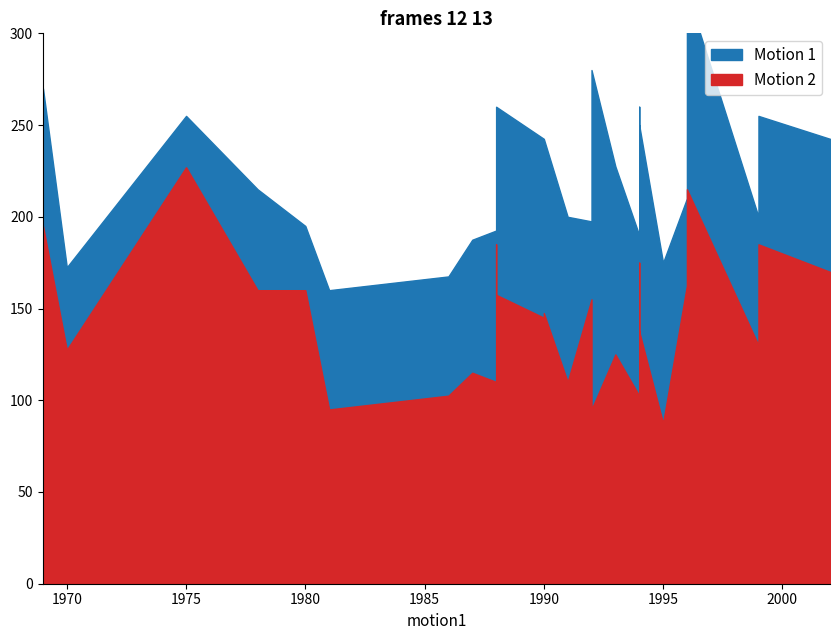

What is the spread (max minus min) of values at 1981?

65.0